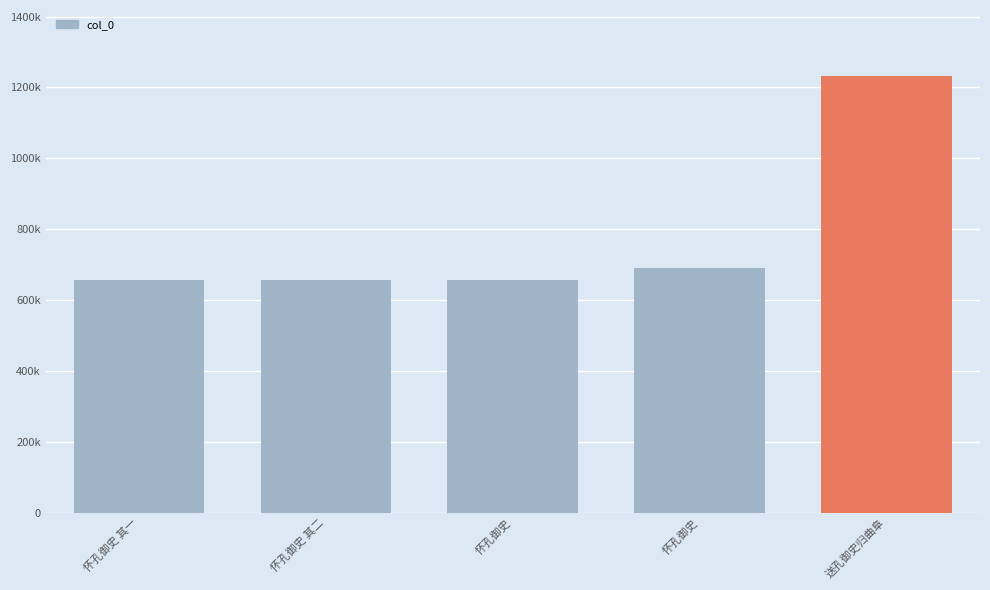

What is the label of the 2nd bar from the left?

怀孔御史 其二